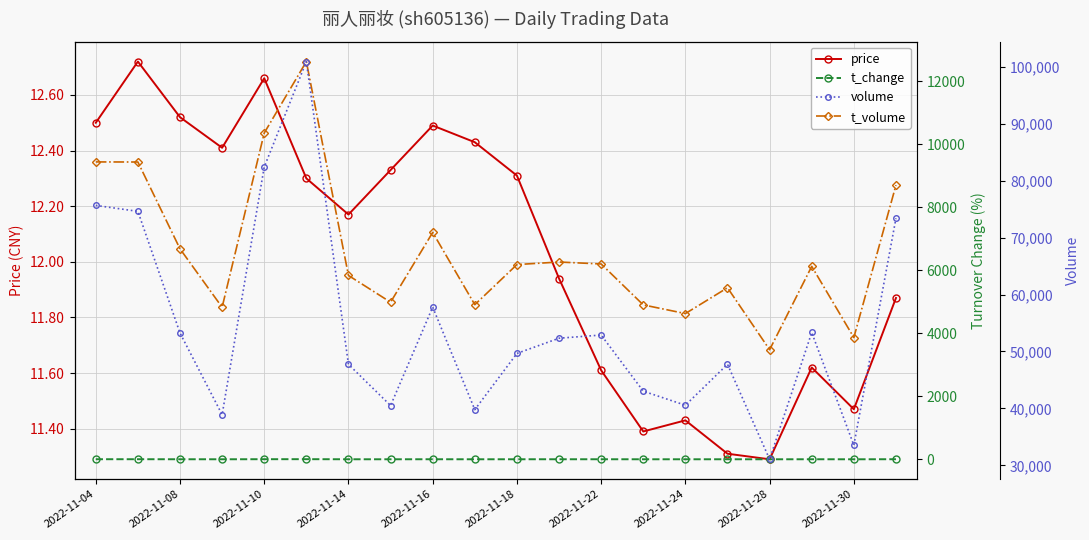

What is the lowest value of the price series?

11.3